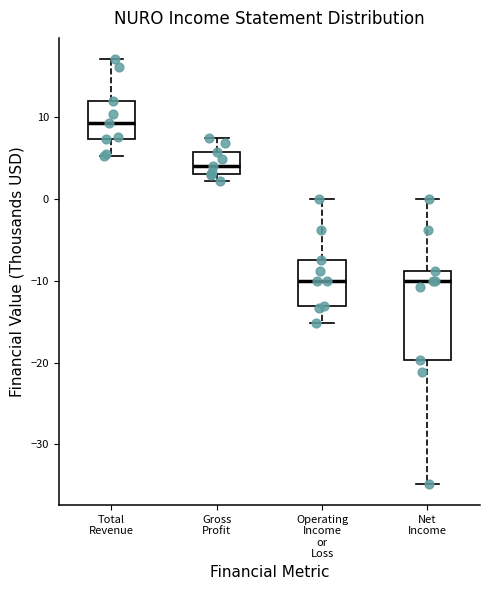

Where does the lower whisker of the box for Total Revenue end on the y-axis? The values are not printed on the chart, so give them approximately, as read against the axis.

5